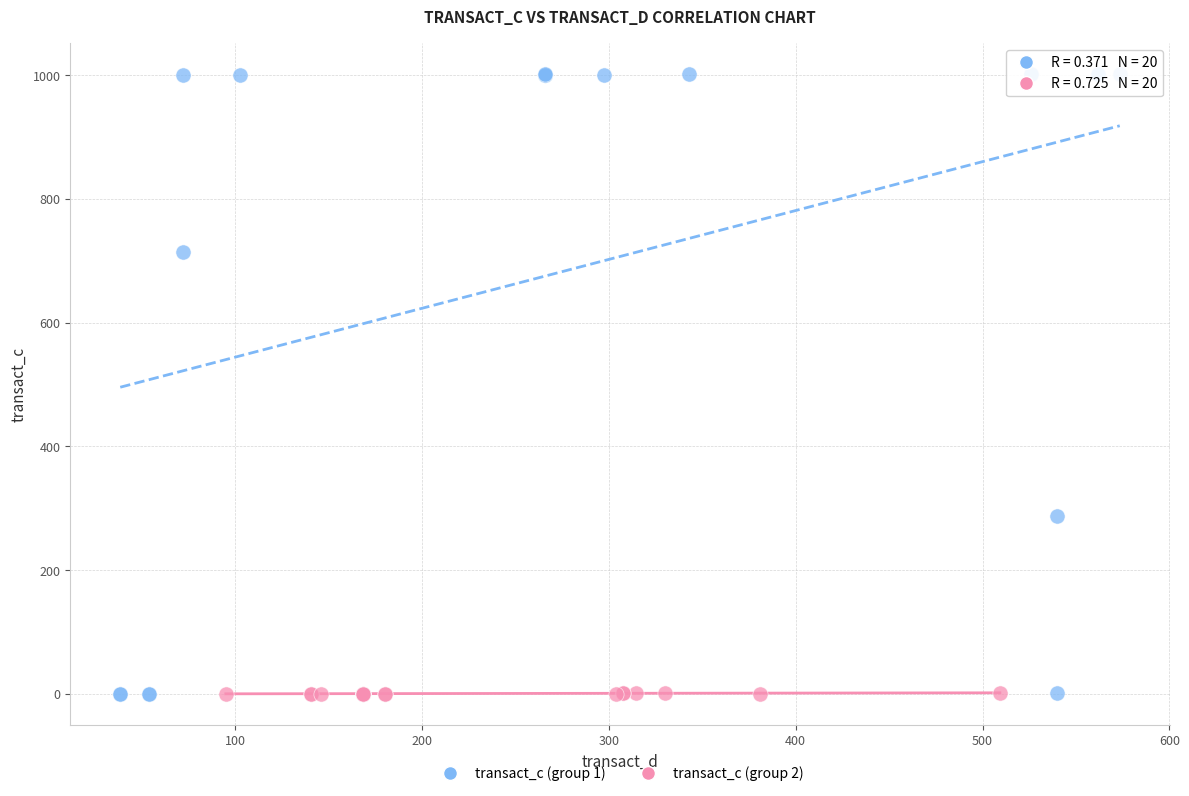

Which series reaches the maximum Y coordinate?

transact_c (group 1)